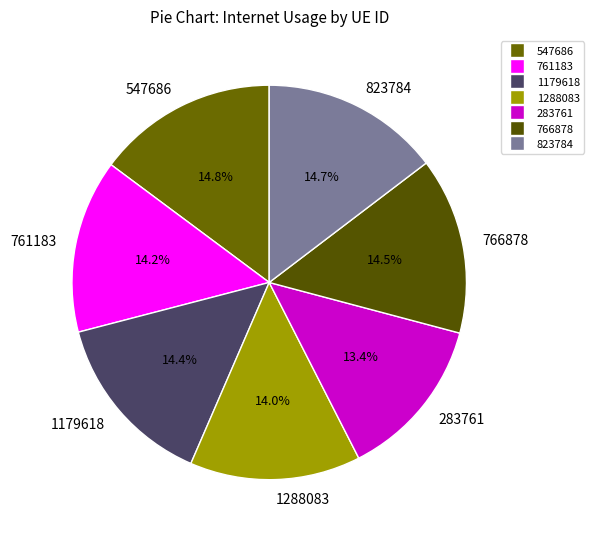

Is the sum of 1179618 and 1288083 greater than half?

No